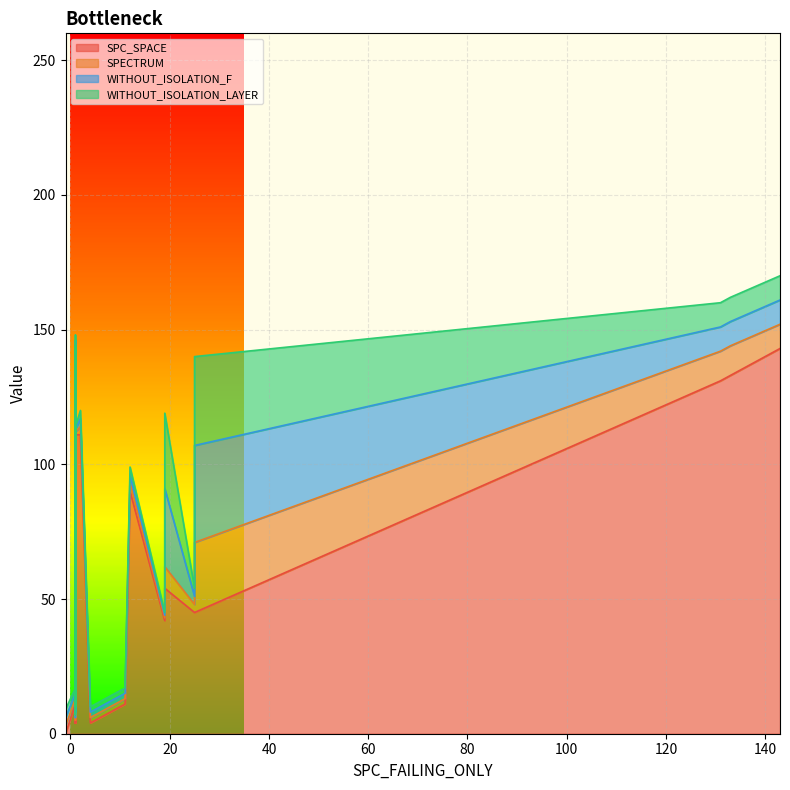

Which has a higher value, 19 or 1?

19